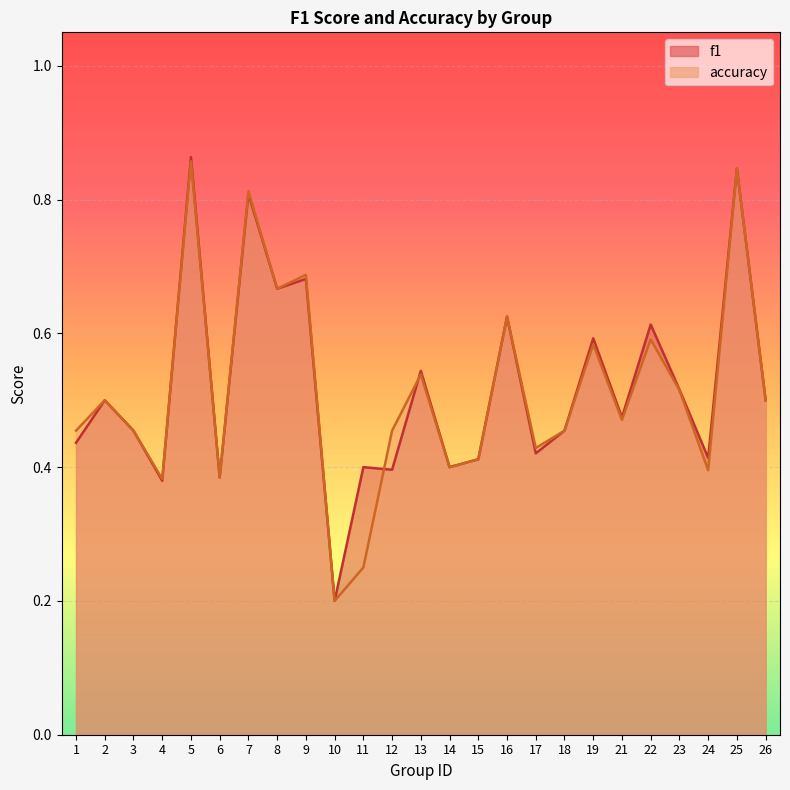

Which series has the largest range (max minus min)?

f1